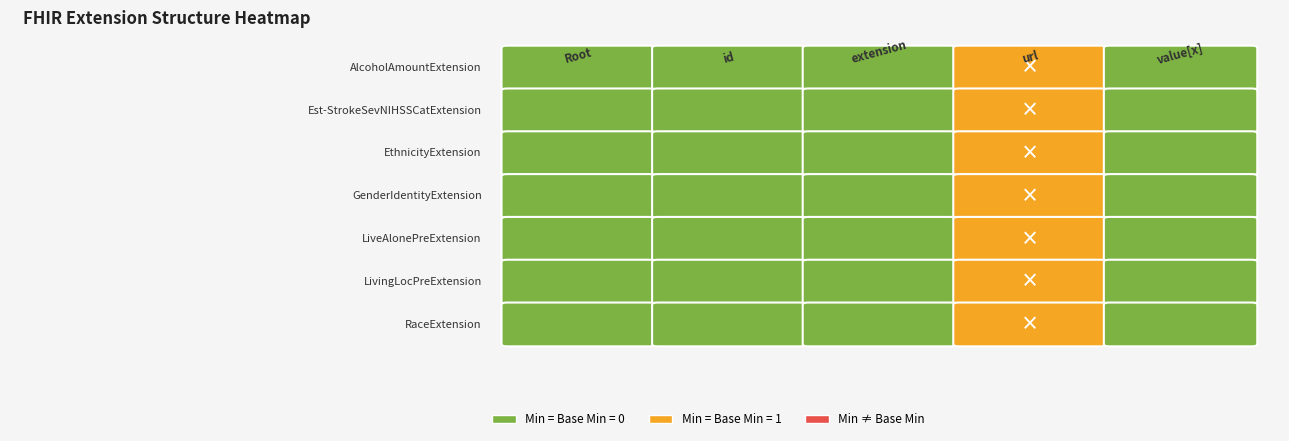

Reading left to right, list all the values displayed in this chart.

AlcoholAmountExtension: 0	0	0	1	0
Est-StrokeSevNIHSSCatExtension: 0	0	0	1	0
EthnicityExtension: 0	0	0	1	0
GenderIdentityExtension: 0	0	0	1	0
LiveAlonePreExtension: 0	0	0	1	0
LivingLocPreExtension: 0	0	0	1	0
RaceExtension: 0	0	0	1	0